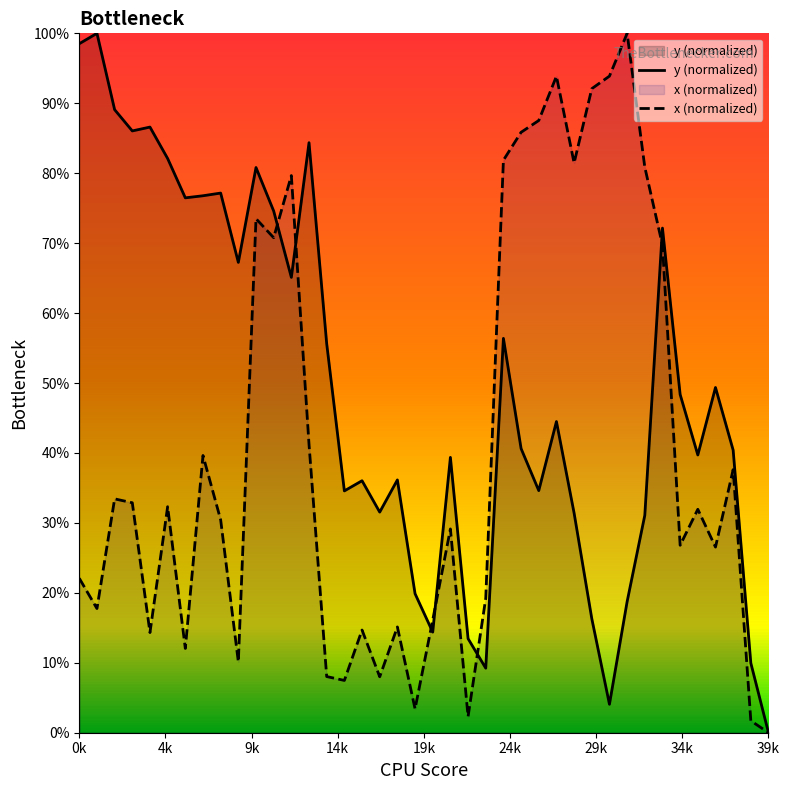

Which series has the largest total across all categories?

y (normalized)